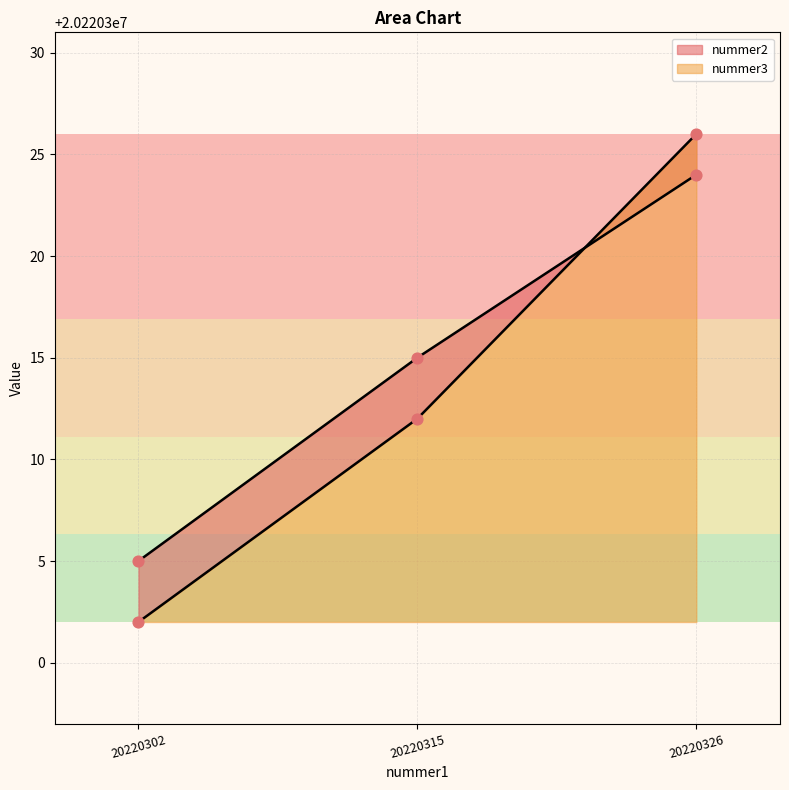

Which series has the widest spread of Y values?

nummer3